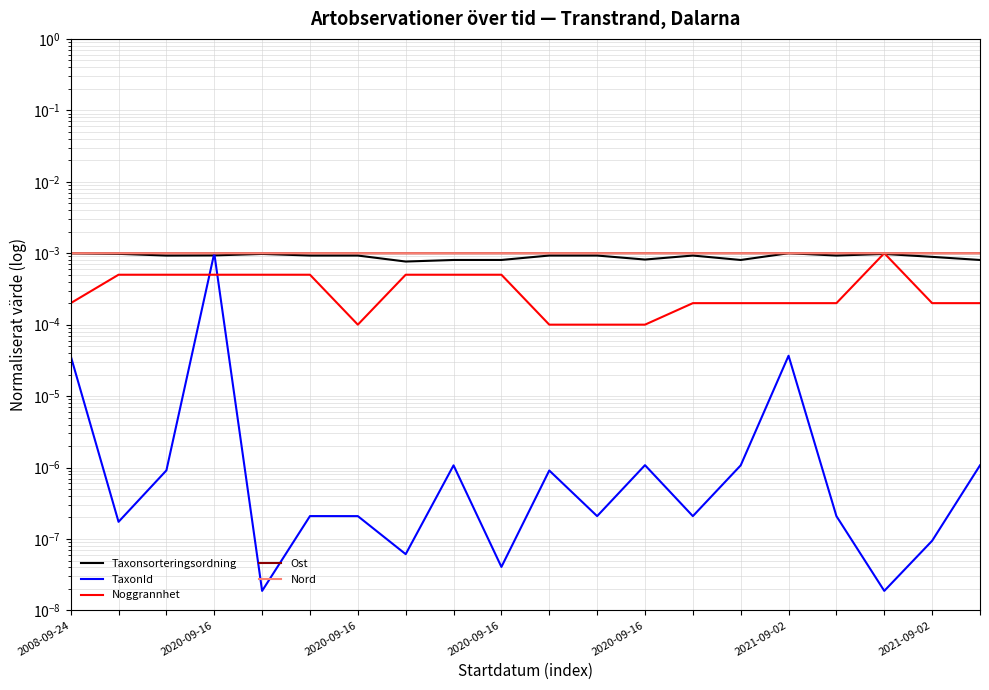

Is it true that TaxonId equals 0.0 at 2021-09-02?

True